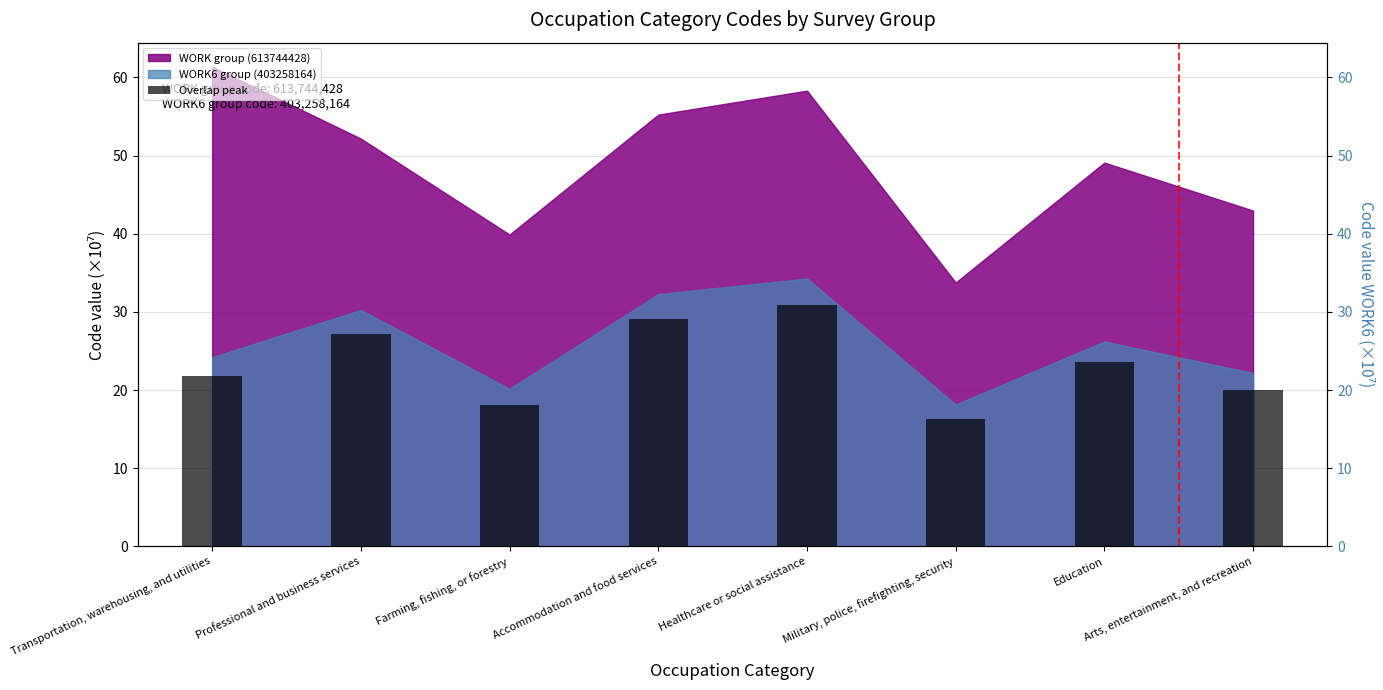

The value at Farming, fishing, or forestry is 18.1. True or false?

True